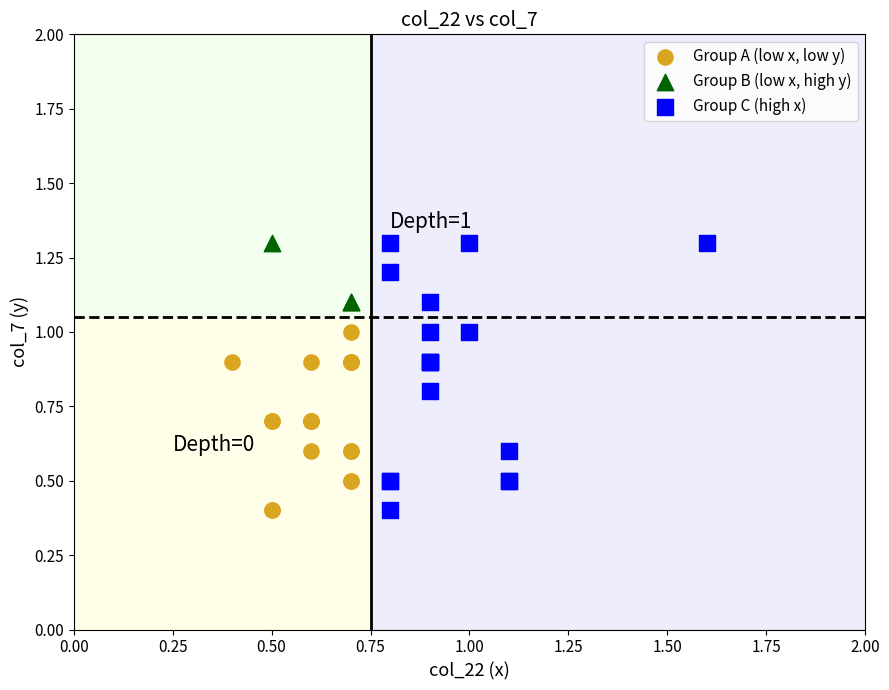

Which series has the largest Y range (max minus min)?

Group C (high x)